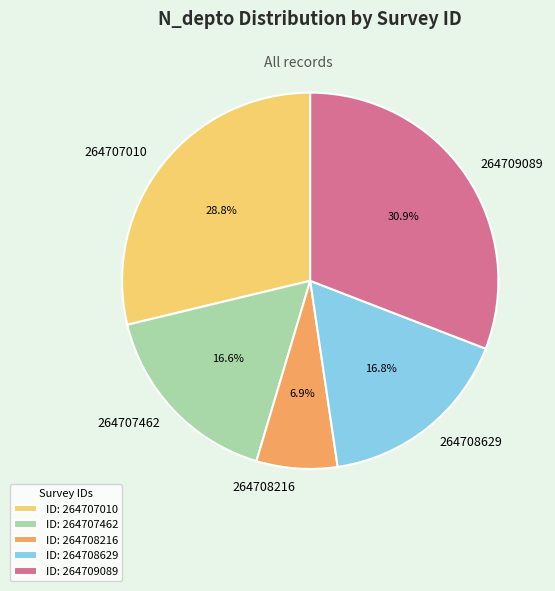

True or false: 264709089 accounts for 43% of the total.

False